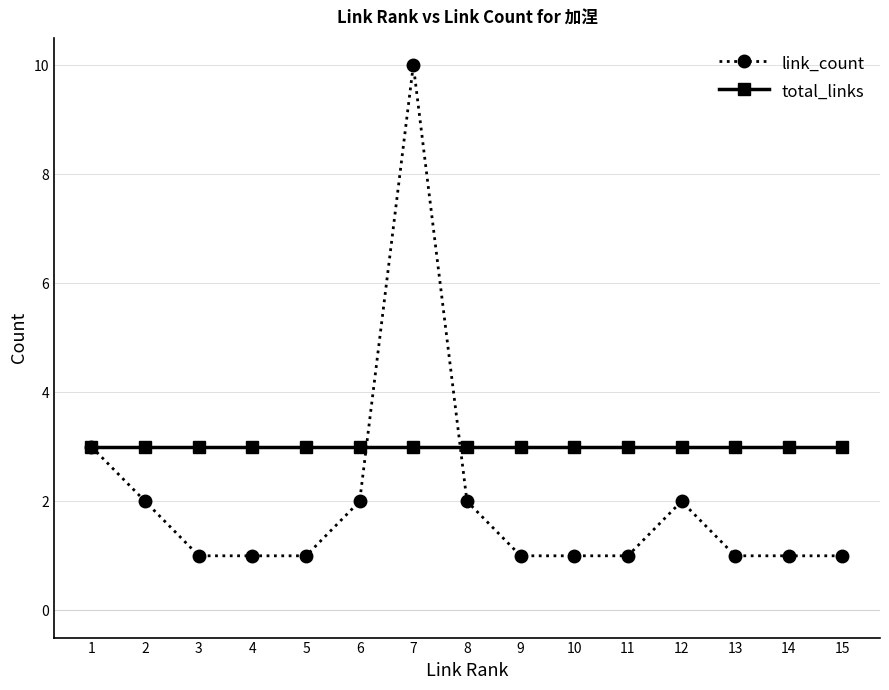

What is the difference between the maximum and minimum values in the link_count series?

9